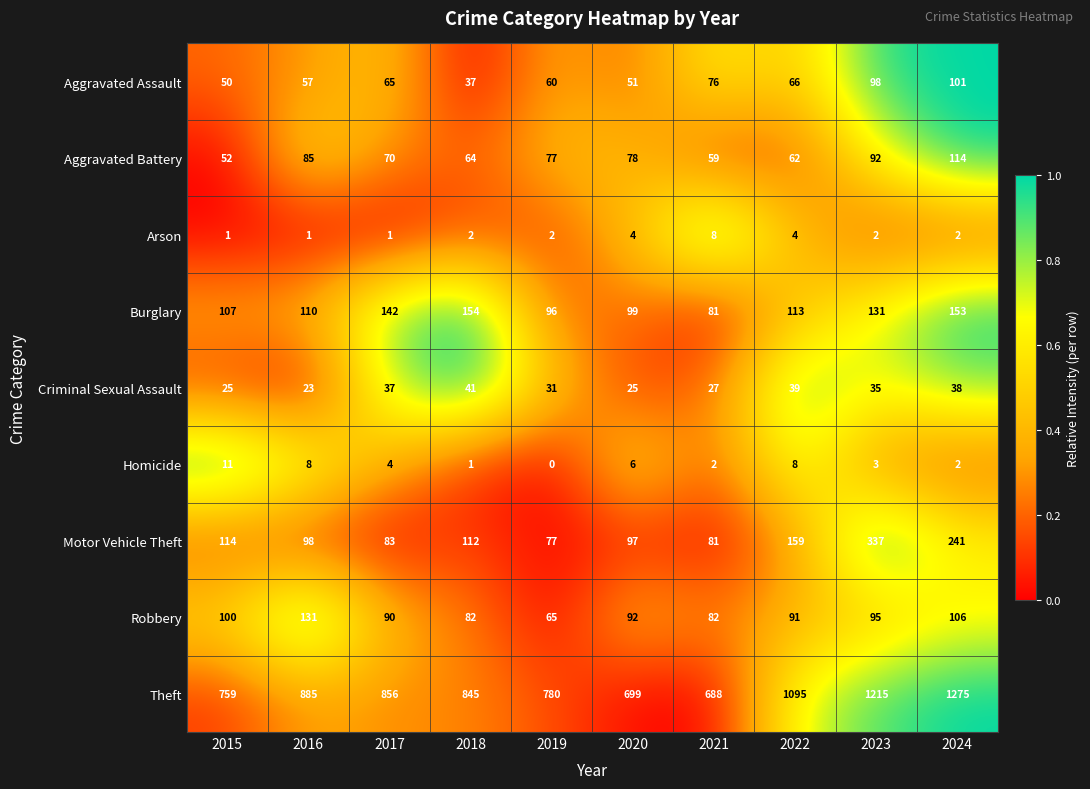

At which category is the sum across all series the highest?

2024